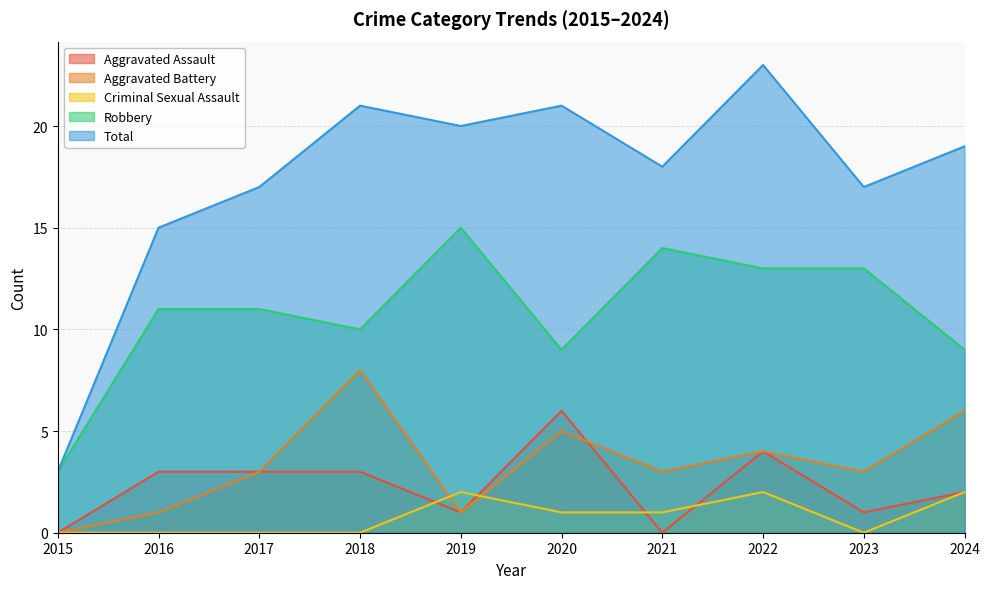

What are all the series names shown in the legend?

Aggravated Assault, Aggravated Battery, Criminal Sexual Assault, Robbery, Total